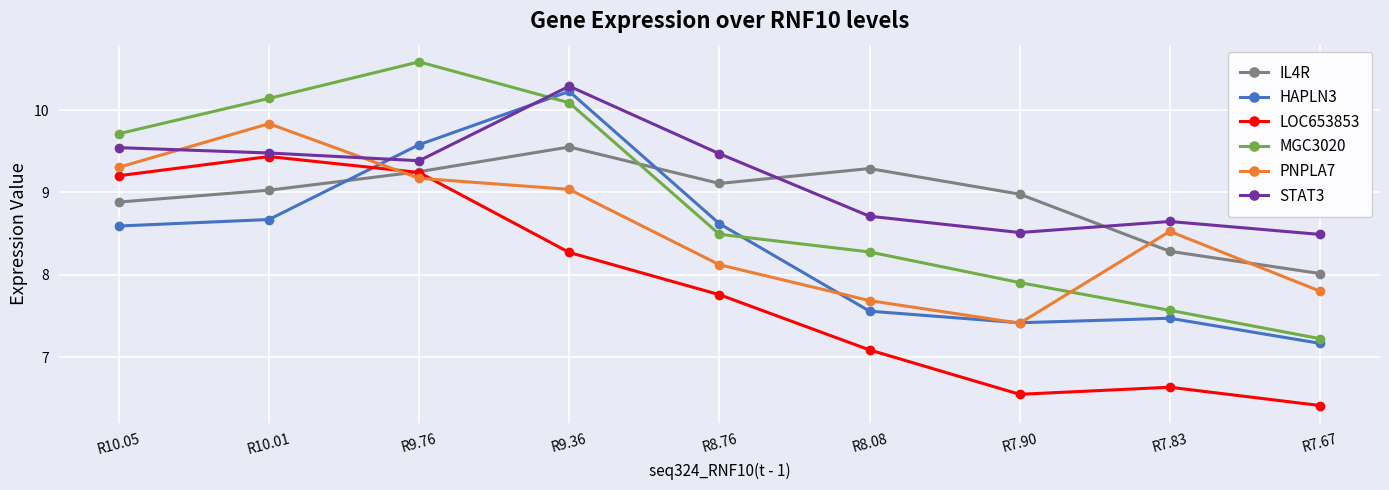

The value of STAT3 at R10.01 is 4.5. True or false?

False